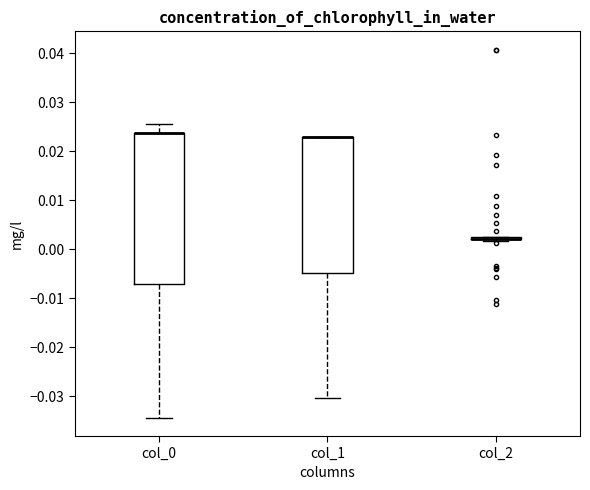

Reading left to right, read every box against the y-axis: the position of its median line, the range the box covers, and the ends of its whiskers. The values are not printed on the chart, so give them approximately, as read against the axis.

col_0: median 0.024 (drawn on the box's upper edge), box -0.007 to 0.024, whiskers -0.034 to 0.025
col_1: median 0.023 (drawn on the box's upper edge), box -0.005 to 0.023, whiskers -0.030 to 0.023
col_2: box collapsed to a line at 0.002, whiskers 0.002 to 0.003